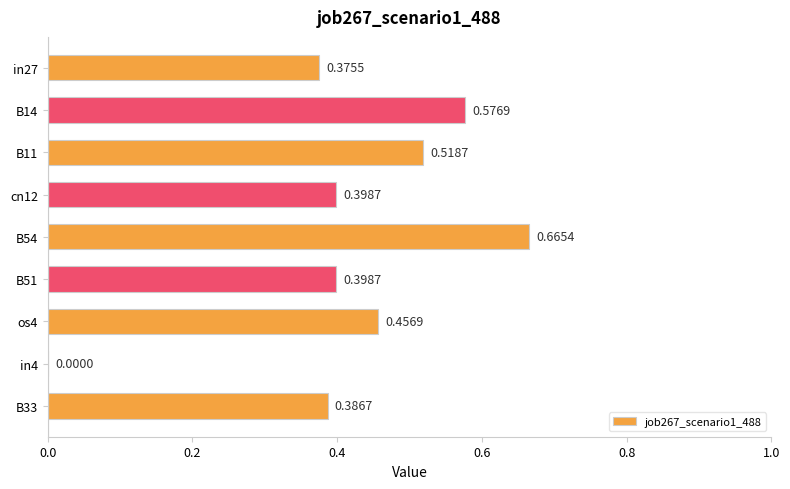

What is the sum of the values at B14 and B11?

1.1